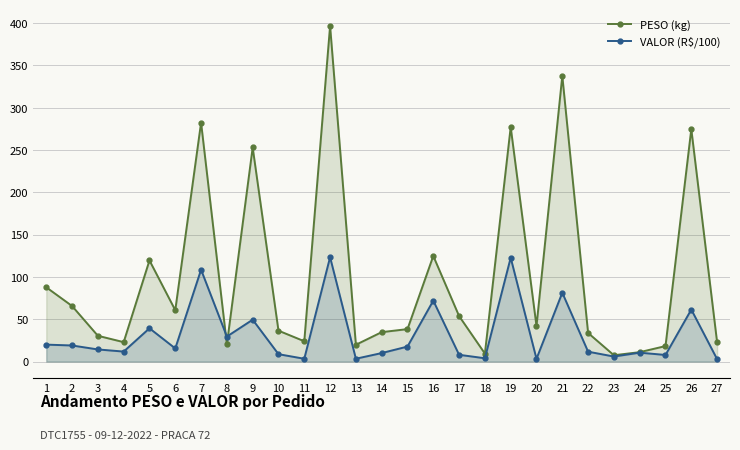

What is the smallest value displayed?

2.8